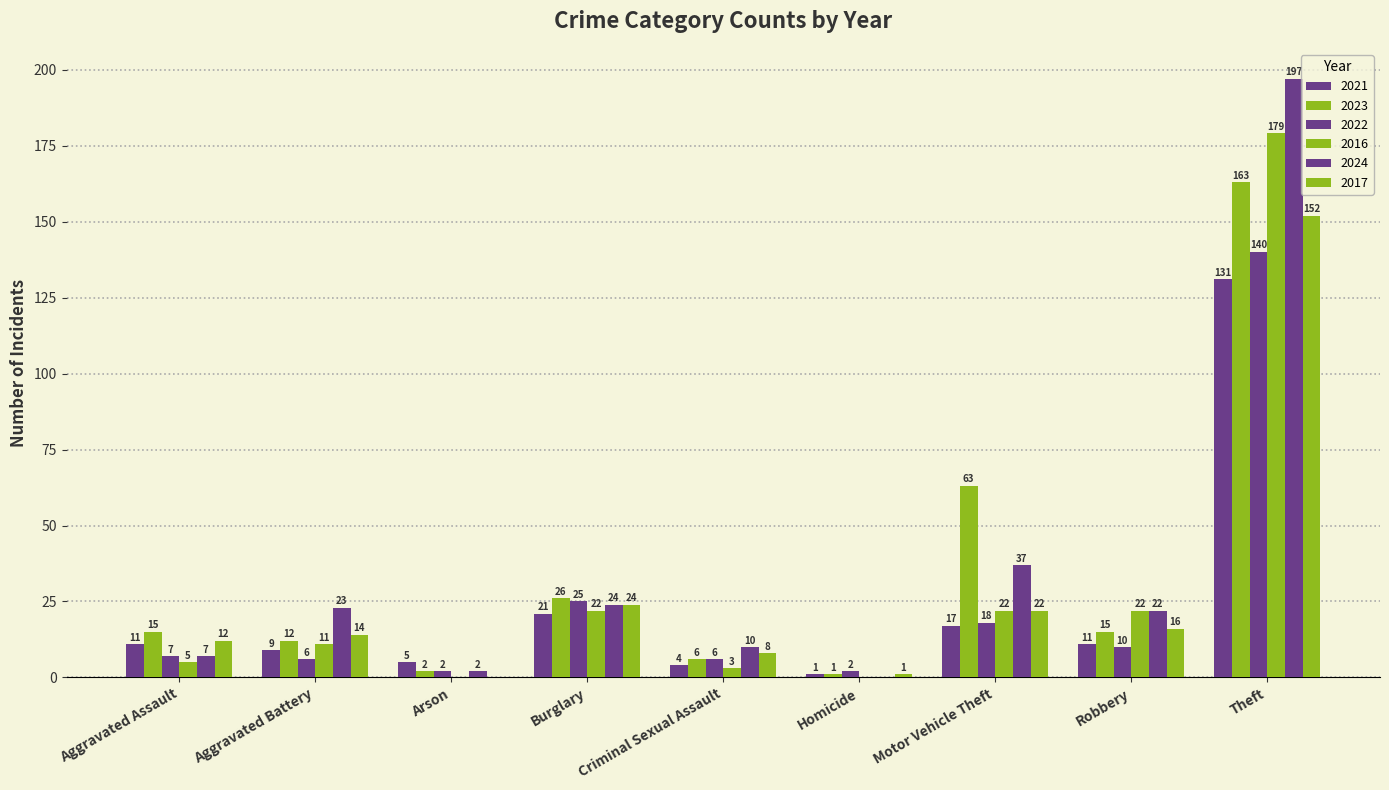

How many positive values does the 2017 series have?

8